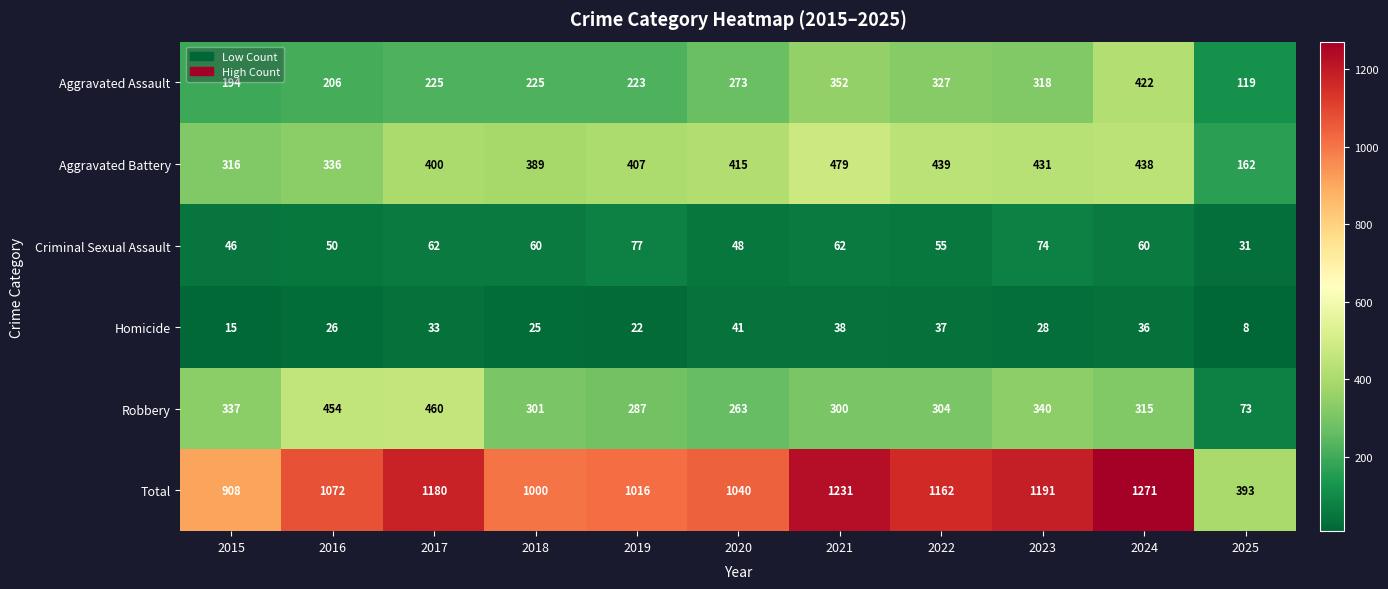

How many series are shown in this chart?

6